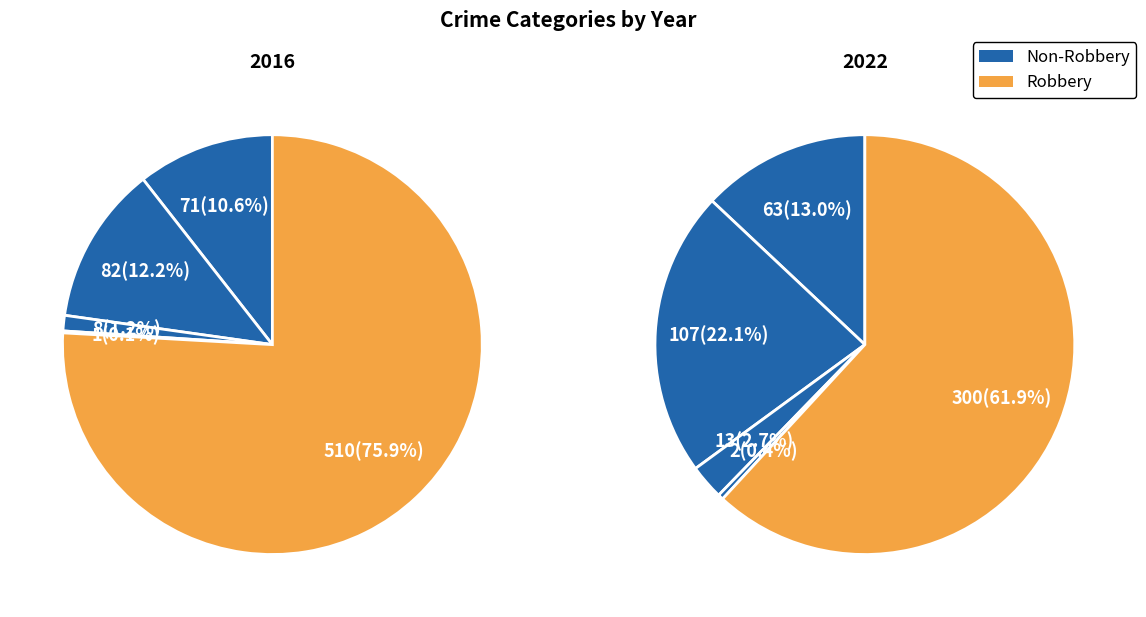

How many segments does this pie chart have?

5